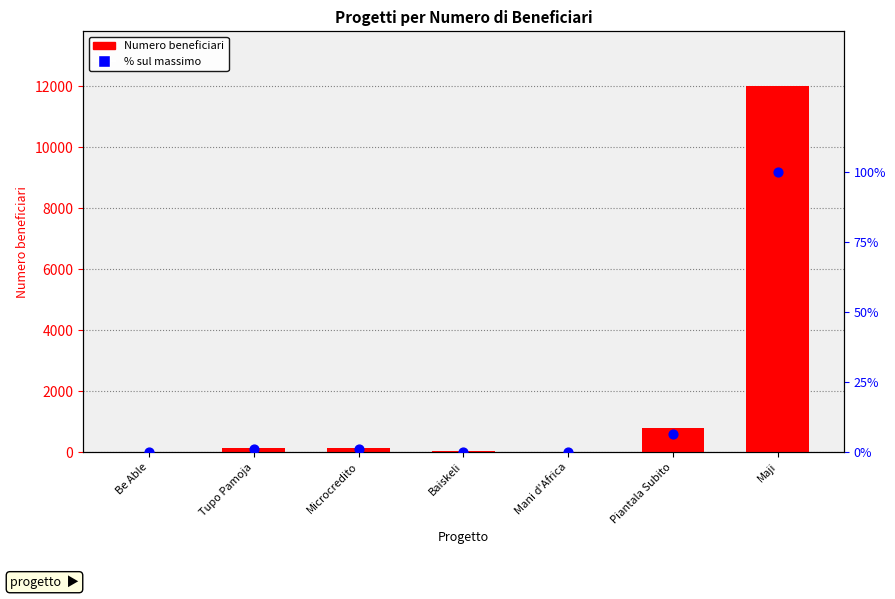

At which category is the sum across all series the highest?

Maji